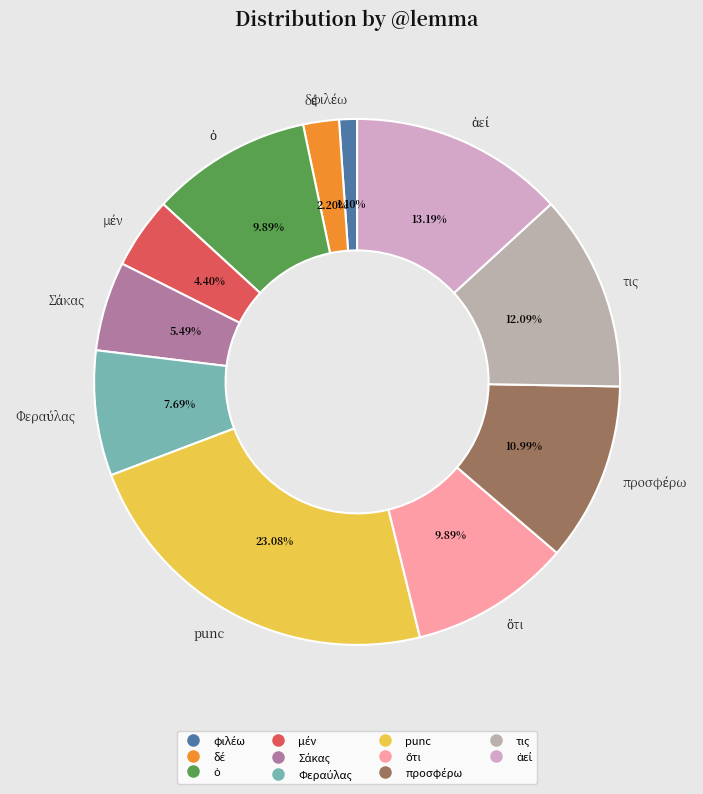

Count the number of slices in the pie.

11